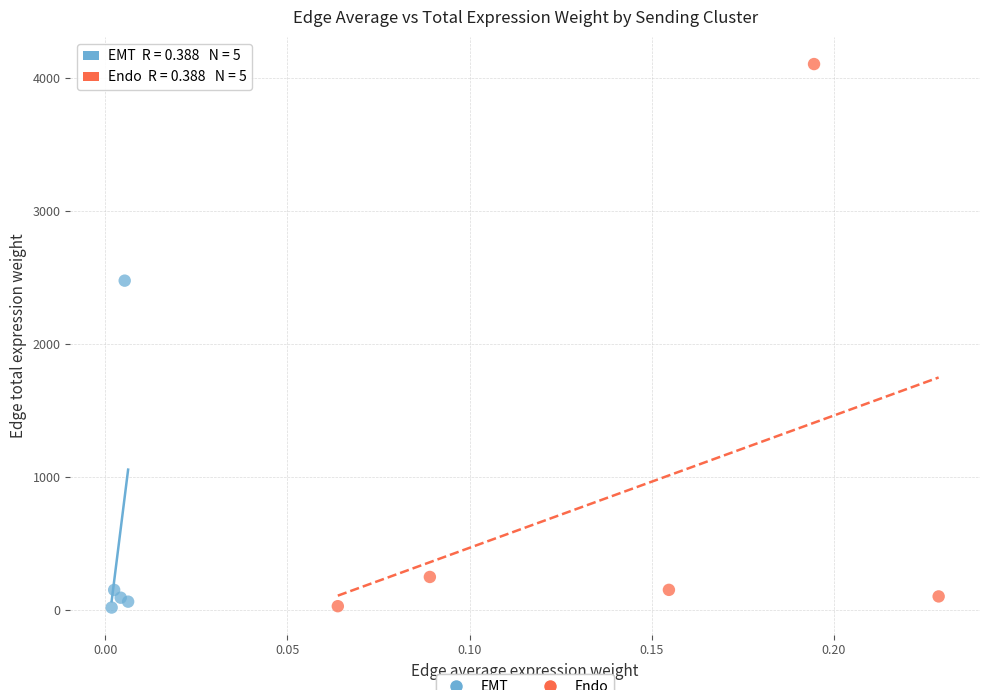

Which series reaches the maximum Y coordinate?

Endo